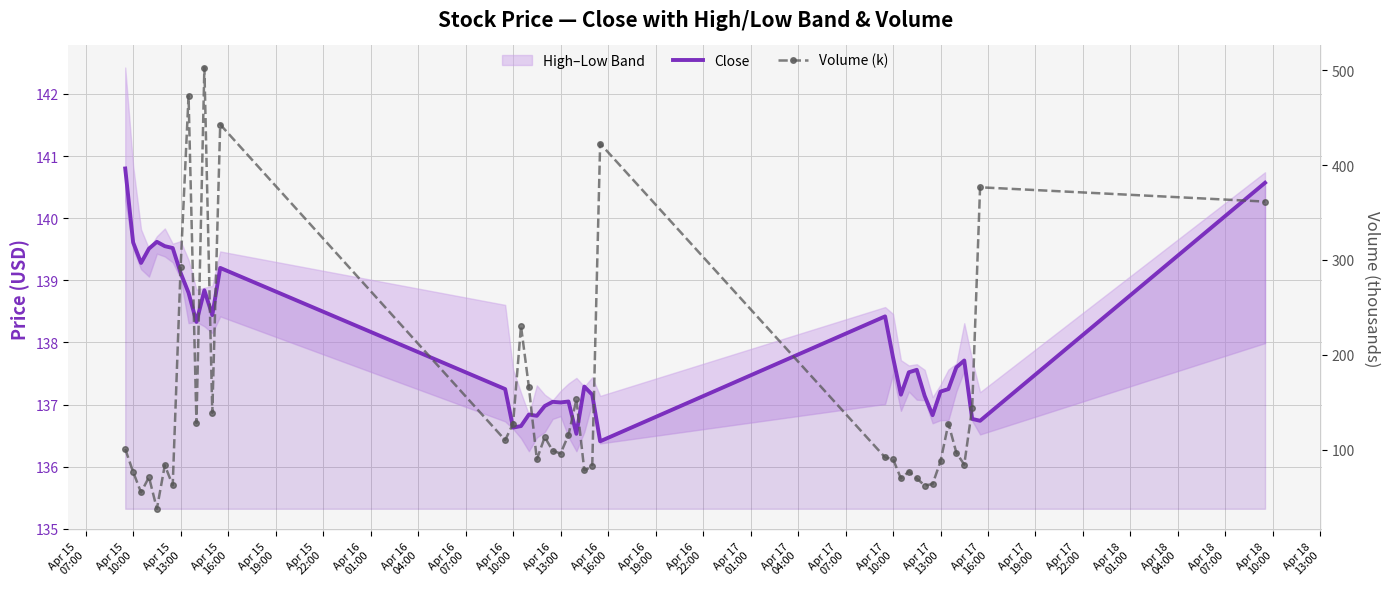

How many interior local peaks does the Close series have?

10